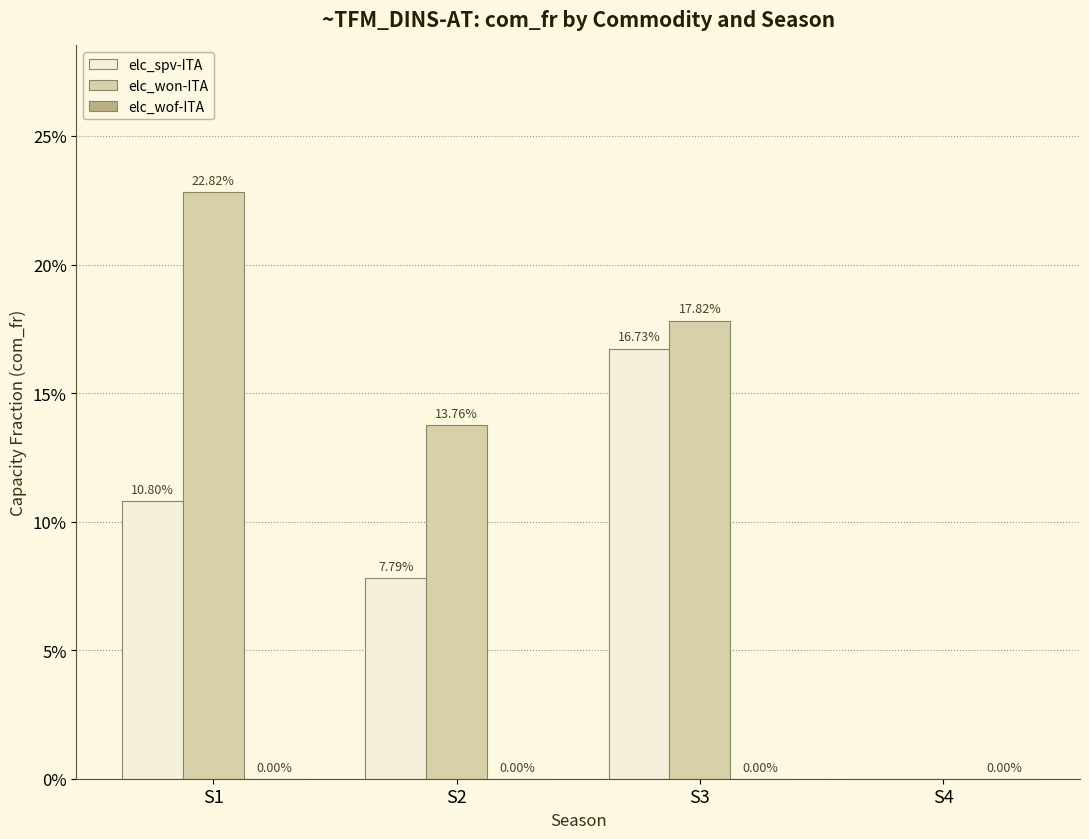

Rank the series at S2 from highest to lowest value.

elc_won-ITA, elc_spv-ITA, elc_wof-ITA